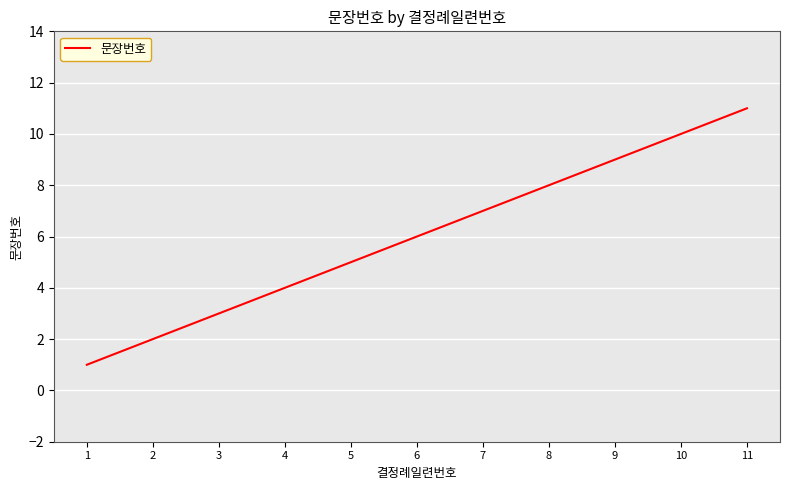

How many values are below 6?

5